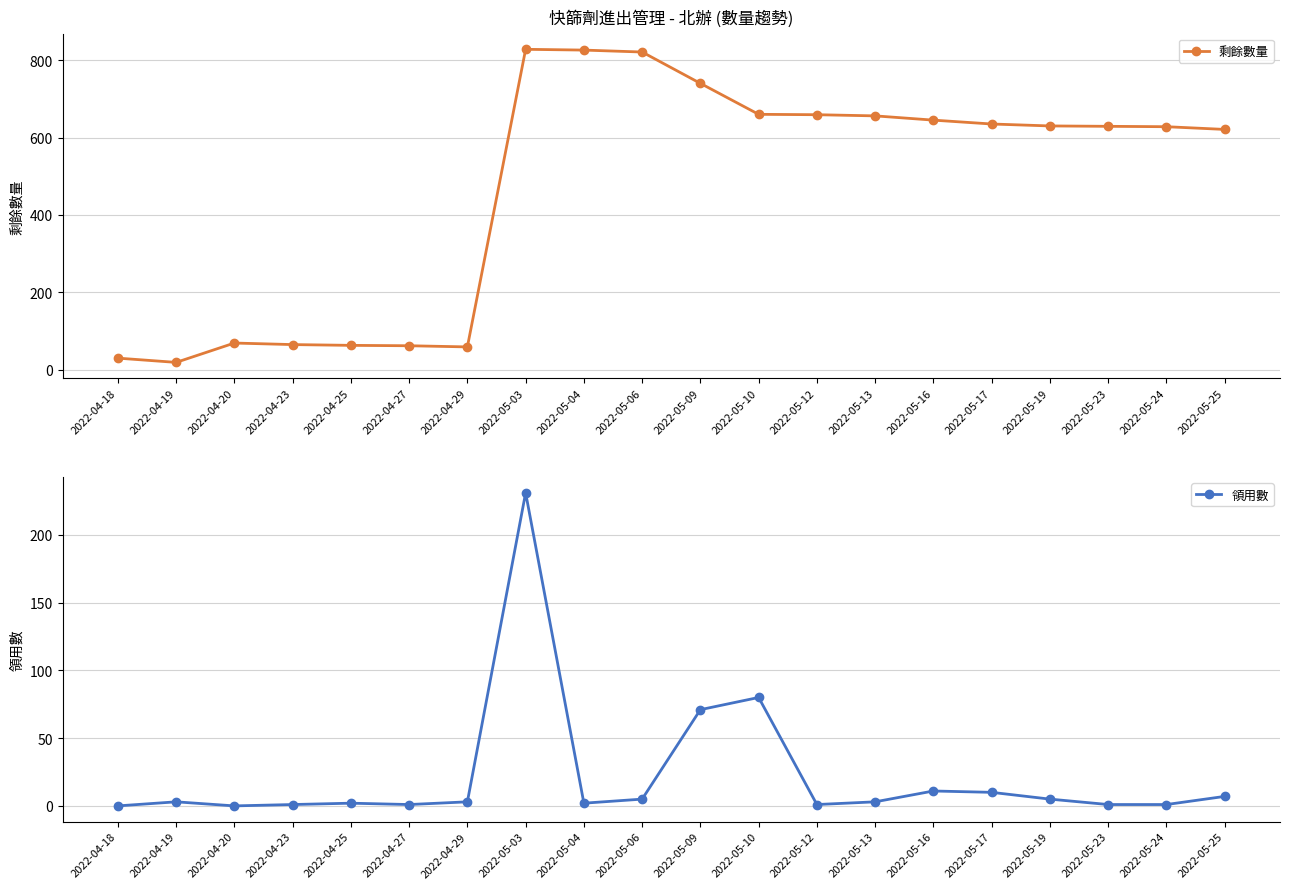

List the labels in order of 領用數 value, smallest first.

2022-04-18, 2022-04-20, 2022-04-23, 2022-04-27, 2022-05-12, 2022-05-23, 2022-05-24, 2022-04-25, 2022-05-04, 2022-04-19, 2022-04-29, 2022-05-13, 2022-05-06, 2022-05-19, 2022-05-25, 2022-05-17, 2022-05-16, 2022-05-09, 2022-05-10, 2022-05-03